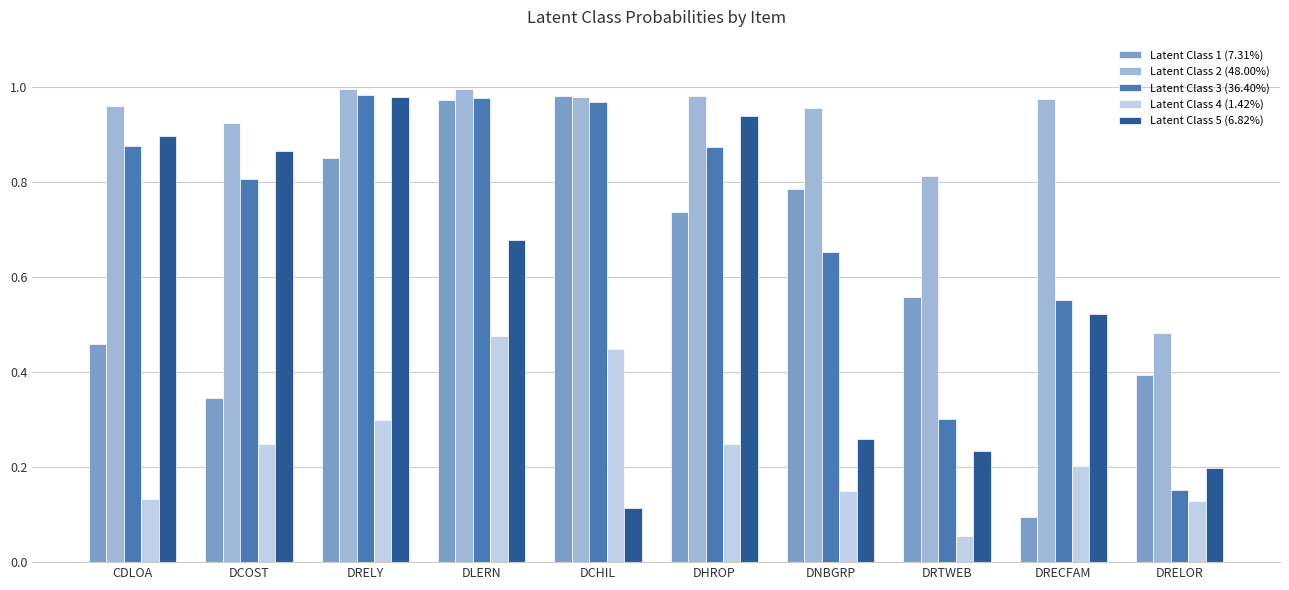

At how many categories does at least one series exceed 0?

10